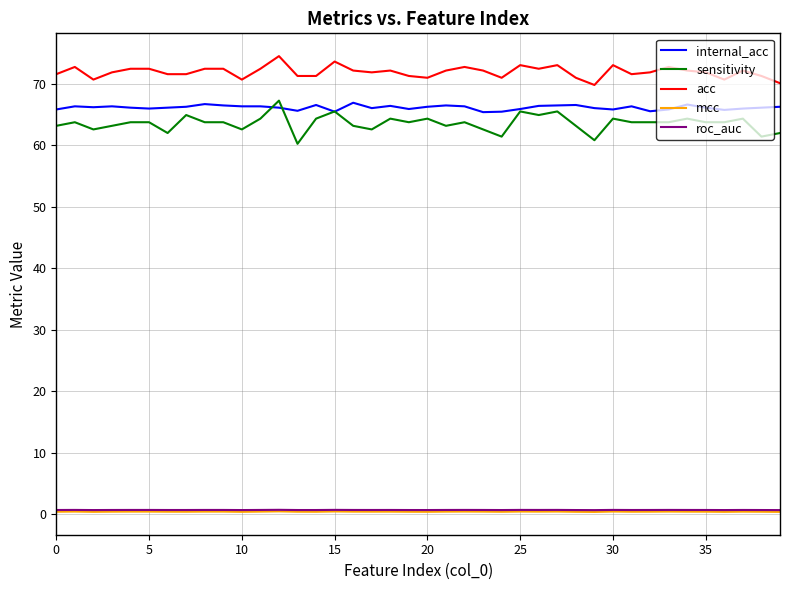

Which series has the widest spread of values?

sensitivity